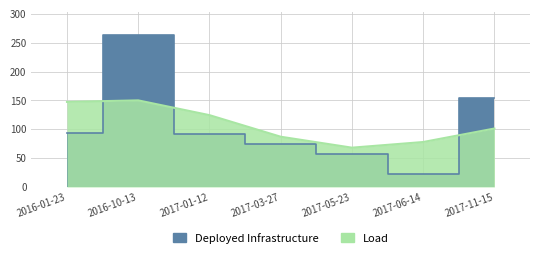

Does the chart display data point markers on the line(s)?

No